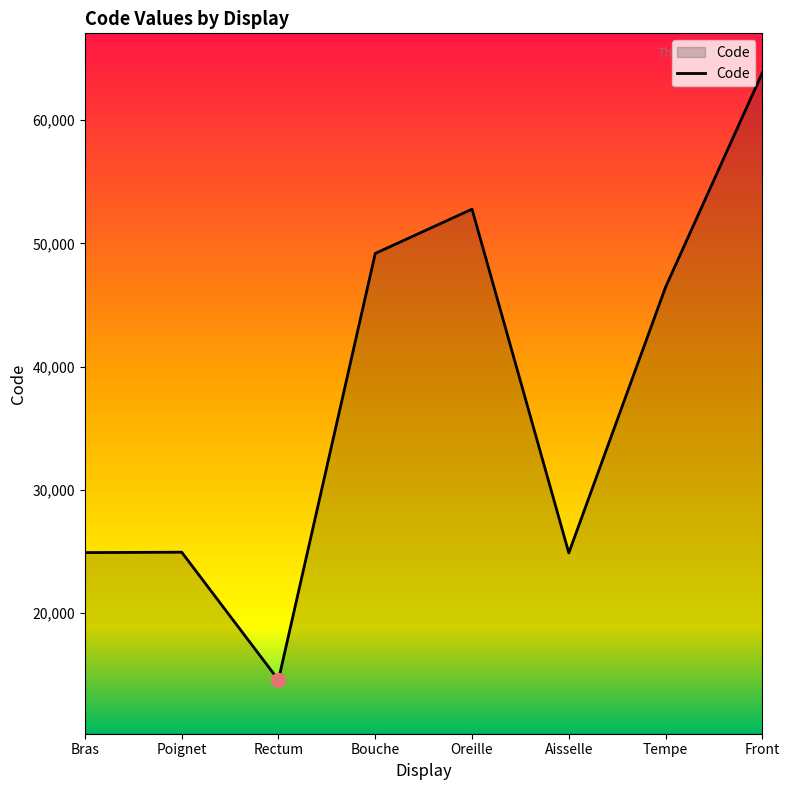

What is the smallest value displayed?

14544